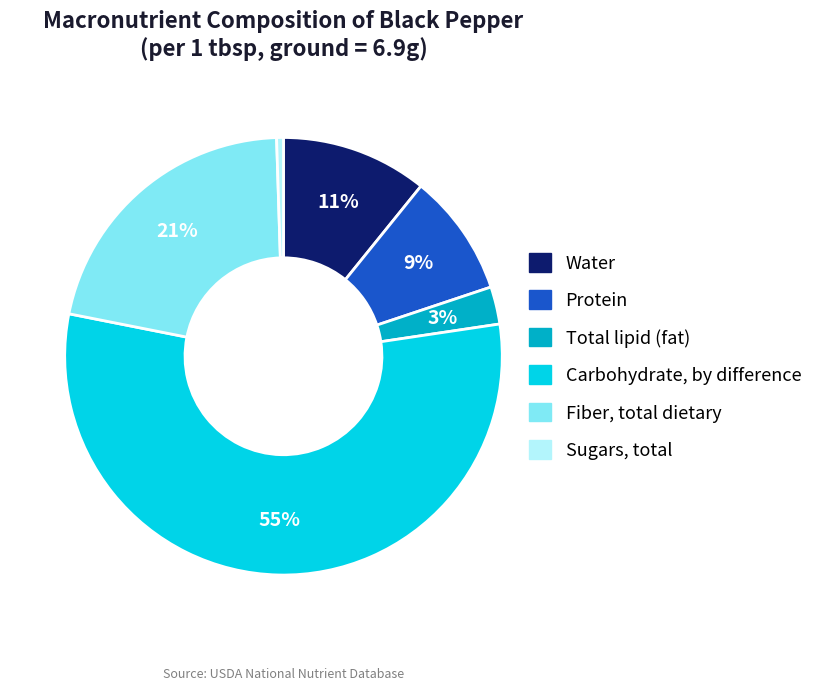

To the nearest percent, what is the average slice percentage?

17%